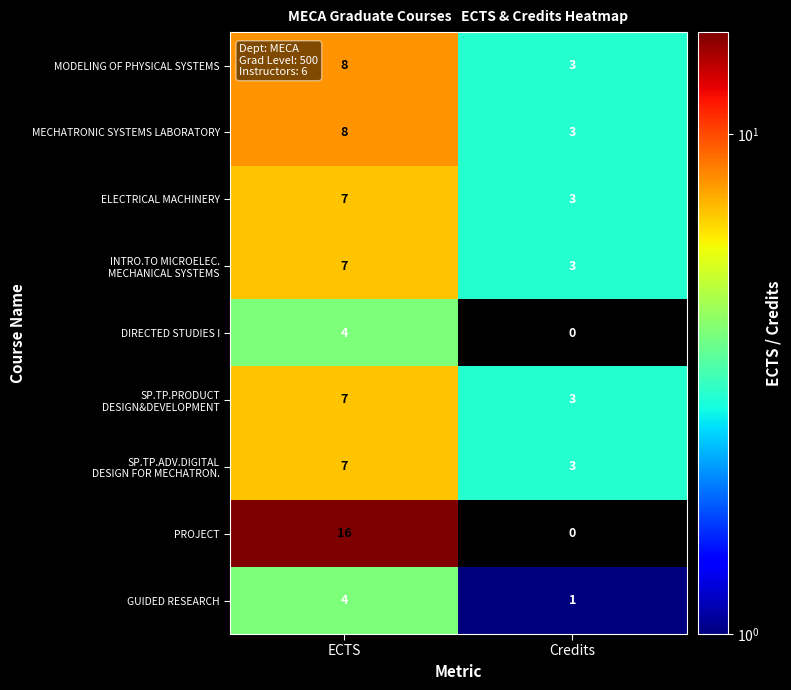

What is the sum of the GUIDED RESEARCH values at ECTS and Credits?

5